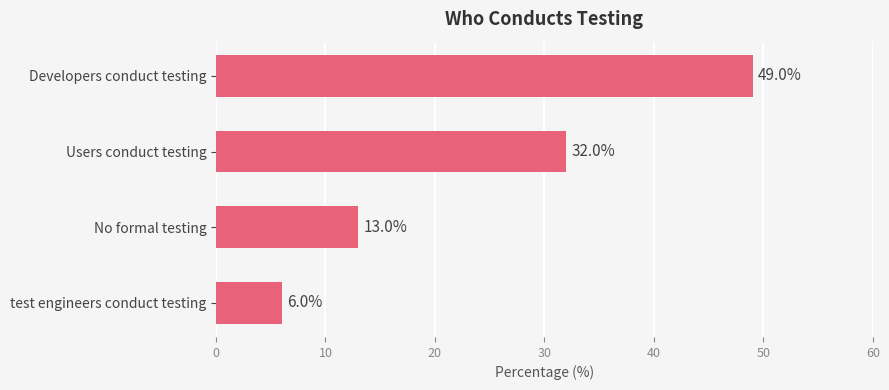

The value at test engineers conduct testing is 6. True or false?

True